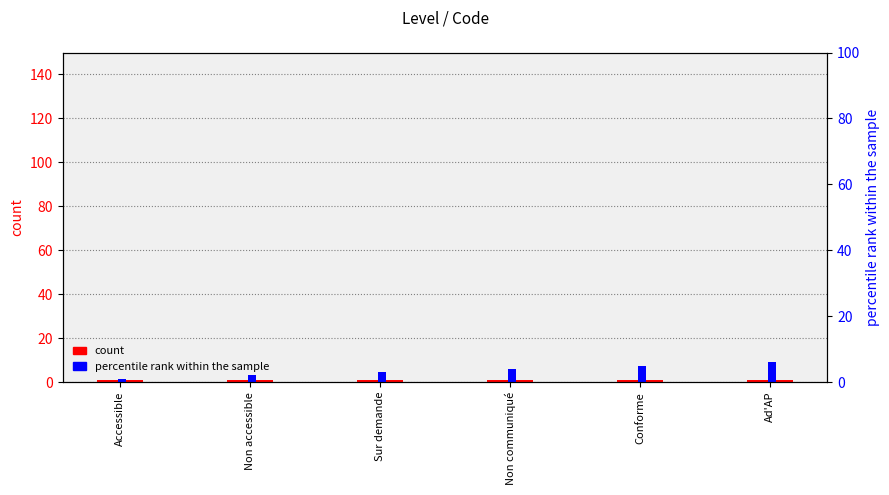

Which category has the highest value in the count series?

Accessible